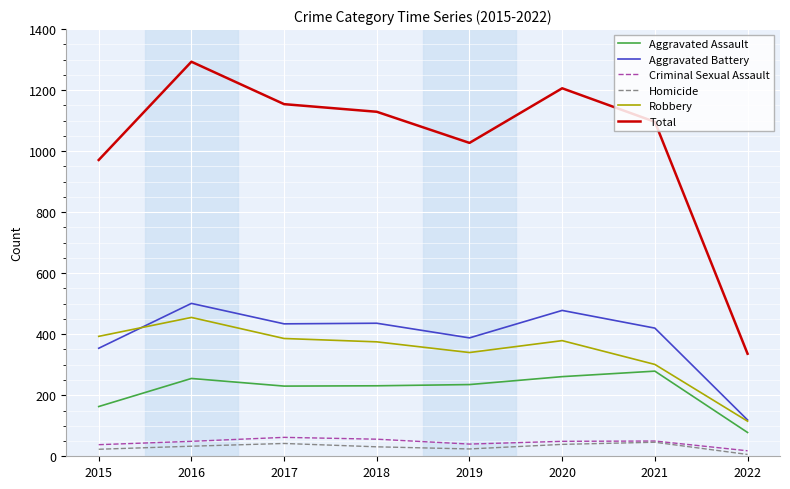

True or false: Aggravated Battery has more than 0 interior local peaks.

True